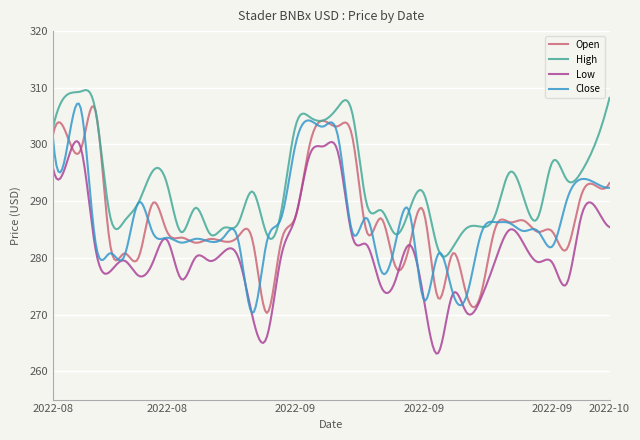

What is the lowest value of the Open series?

270.3